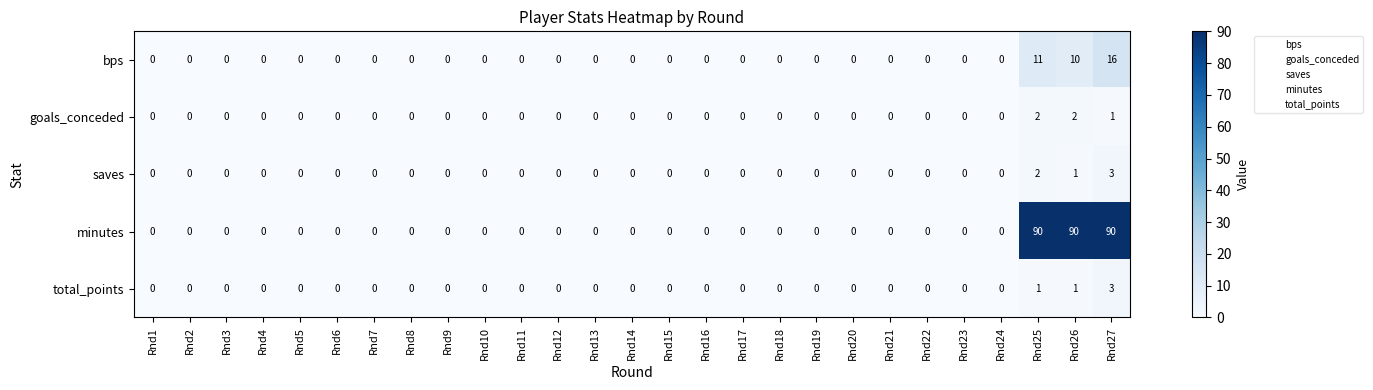

What is the difference between the maximum and minimum values in the total_points series?

3